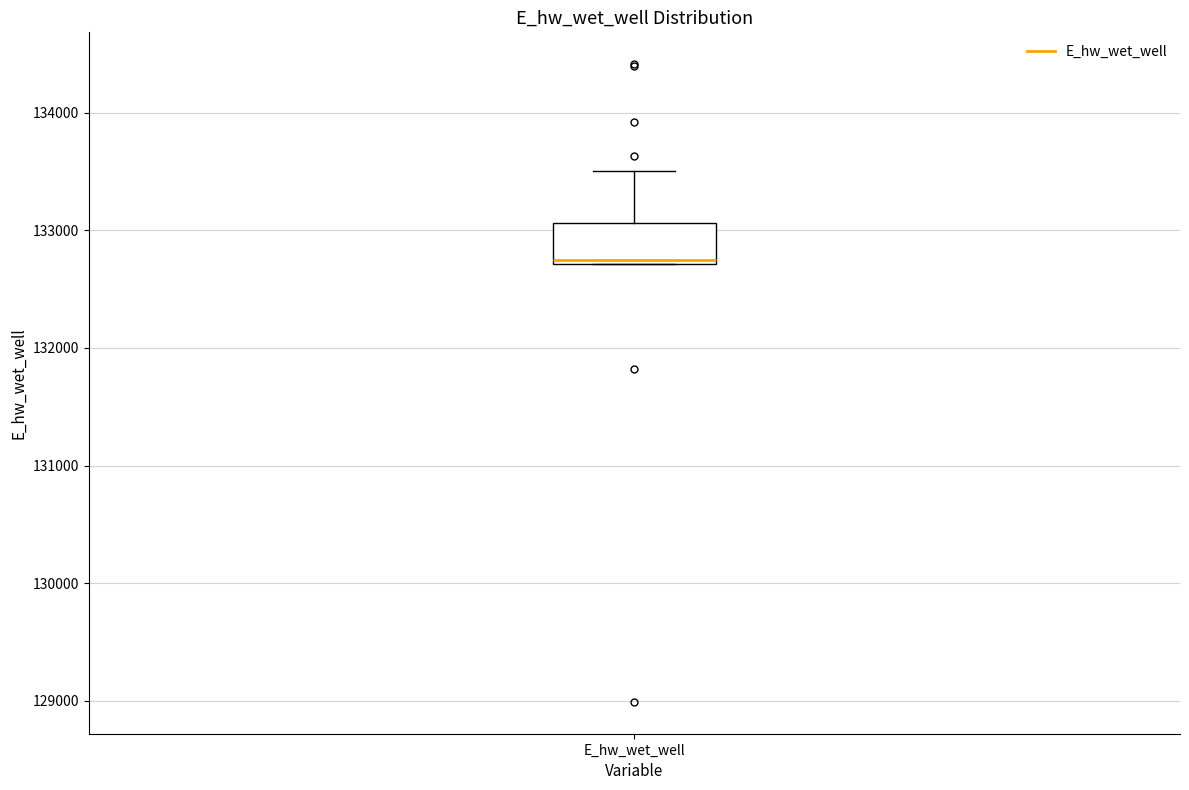

Where is the upper edge of the box for E_hw_wet_well on the y-axis? The values are not printed on the chart, so give them approximately, as read against the axis.

133100